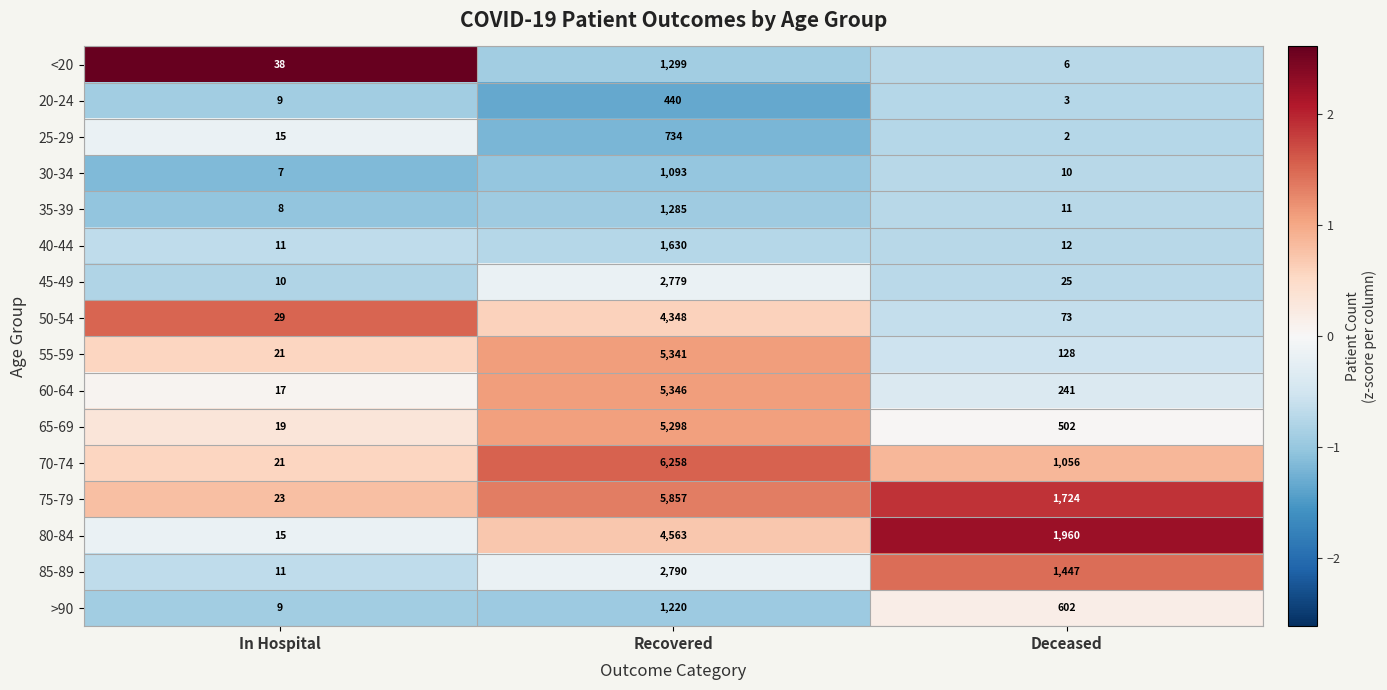

Count the number of data series in this chart.

16